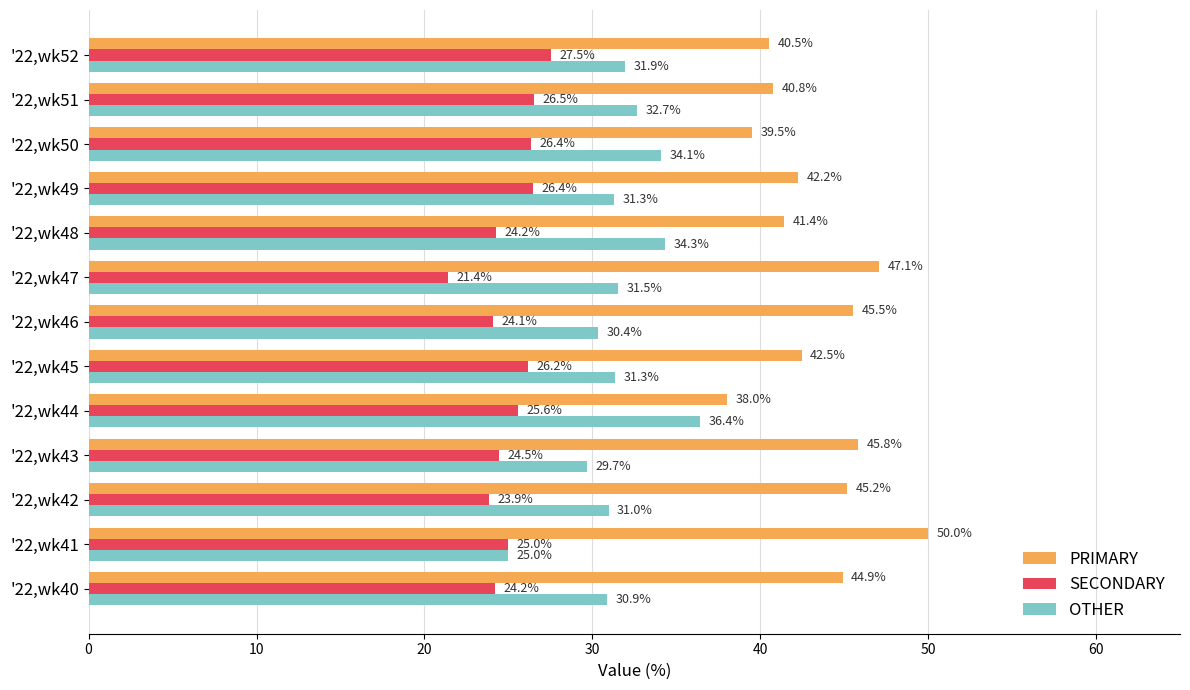

At which category does the chart reach its minimum across all series?

'22,wk47